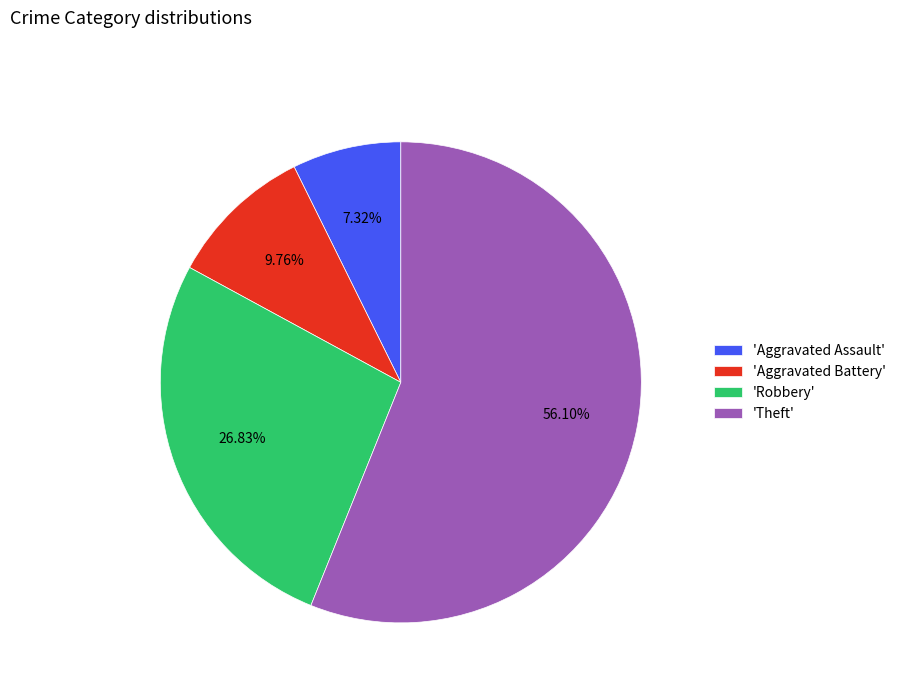

Does 'Theft' account for over 50% of the chart?

Yes